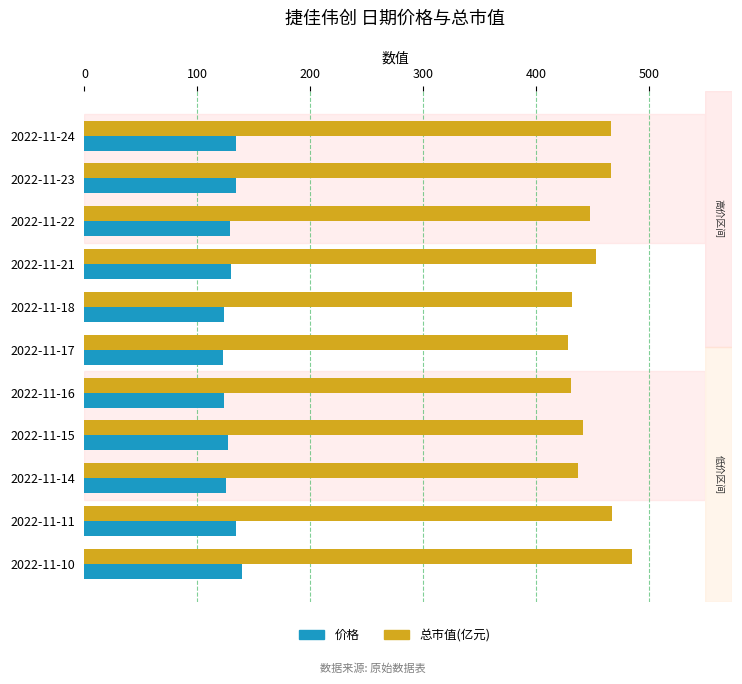

What is the smallest value displayed?

123.0